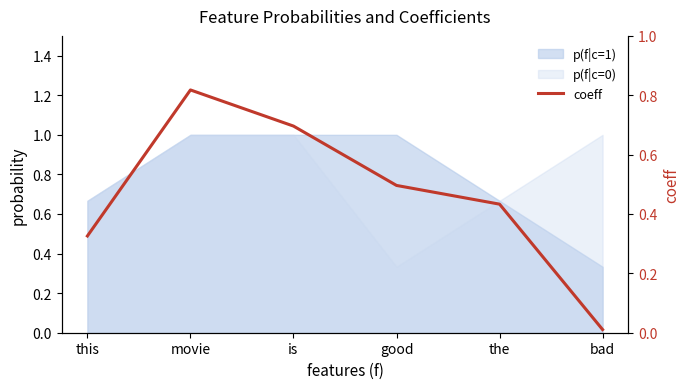

What is the value of the 3rd point from the left?

0.7